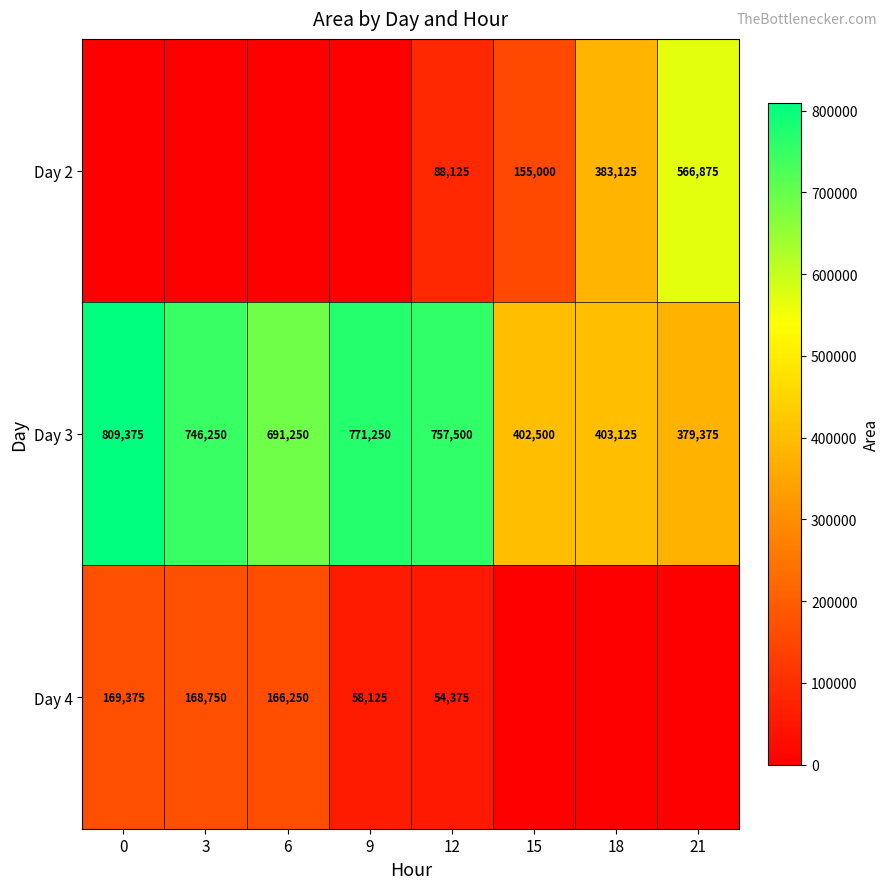

The value of Day 3 at 12 is 757500. True or false?

True